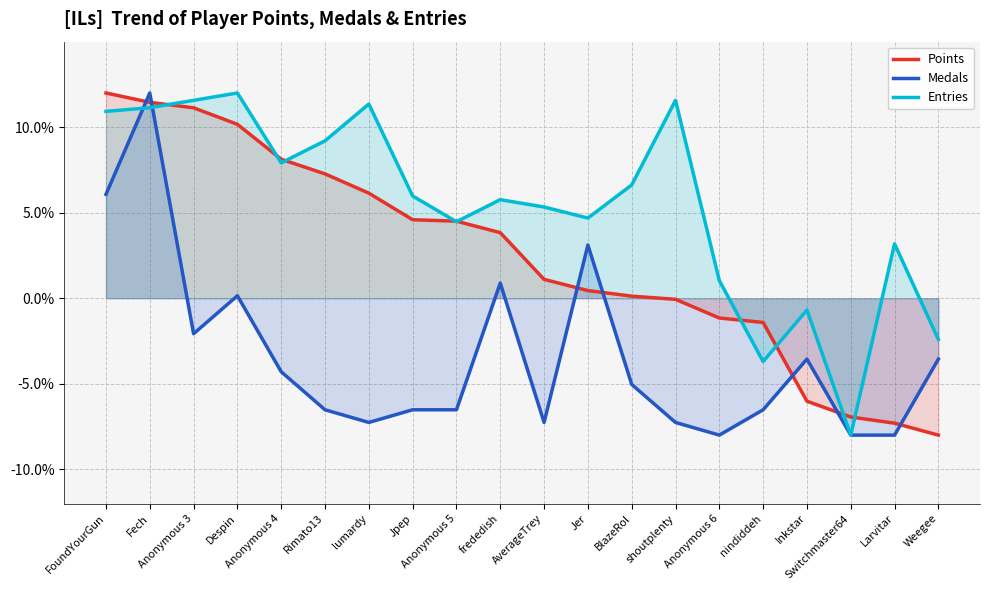

Reading left to right, extract all data points from this chart.

Points: FoundYourGun=12.0	Fech=11.5	Anonymous 3=11.1	Despin=10.2	Anonymous 4=8.1	Rimato13=7.3	lumardy=6.1	Jpep=4.6	Anonymous 5=4.5	frededish=3.8	AverageTrey=1.1	Jer=0.5	BlazeRol=0.1	shoutplenty=-0.1	Anonymous 6=-1.2	nindiddeh=-1.4	Inkstar=-6.0	Switchmaster64=-6.9	Larvitar=-7.3	Weegee=-8.0
Medals: FoundYourGun=6.1	Fech=12.0	Anonymous 3=-2.1	Despin=0.1	Anonymous 4=-4.3	Rimato13=-6.5	lumardy=-7.3	Jpep=-6.5	Anonymous 5=-6.5	frededish=0.9	AverageTrey=-7.3	Jer=3.1	BlazeRol=-5.0	shoutplenty=-7.3	Anonymous 6=-8.0	nindiddeh=-6.5	Inkstar=-3.6	Switchmaster64=-8.0	Larvitar=-8.0	Weegee=-3.6
Entries: FoundYourGun=10.9	Fech=11.1	Anonymous 3=11.6	Despin=12.0	Anonymous 4=7.9	Rimato13=9.2	lumardy=11.4	Jpep=6.0	Anonymous 5=4.5	frededish=5.8	AverageTrey=5.3	Jer=4.7	BlazeRol=6.6	shoutplenty=11.6	Anonymous 6=1.0	nindiddeh=-3.7	Inkstar=-0.7	Switchmaster64=-8.0	Larvitar=3.2	Weegee=-2.4